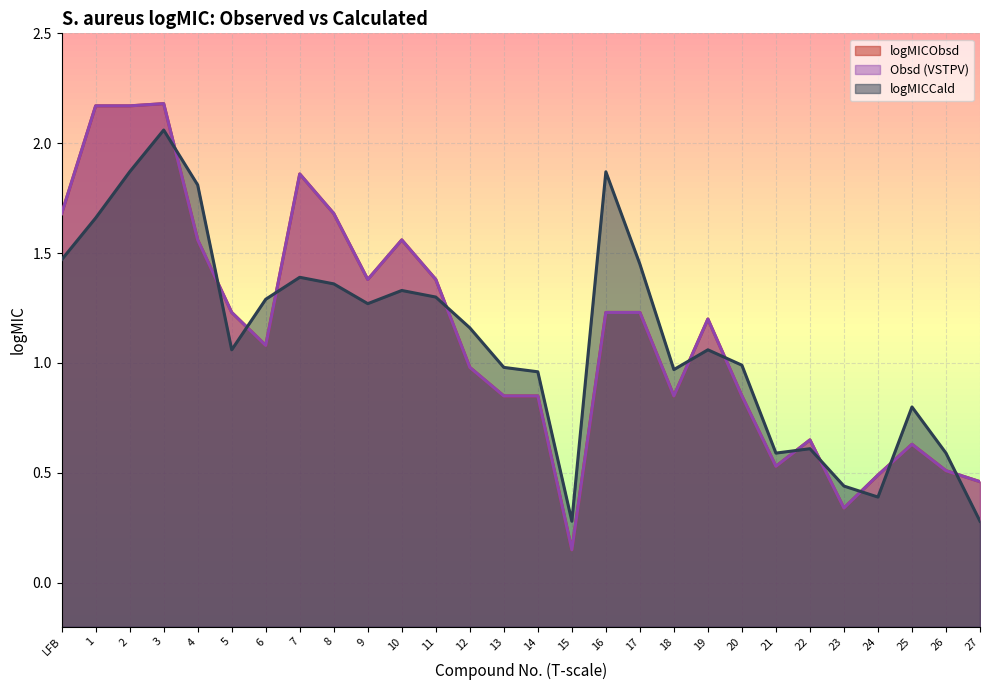

Reading left to right, what are all the values shown in this chart?

logMICObsd: LFB=1.7	1=2.2	2=2.2	3=2.2	4=1.6	5=1.2	6=1.1	7=1.9	8=1.7	9=1.4	10=1.6	11=1.4	12=1.0	13=0.8	14=0.8	15=0.1	16=1.2	17=1.2	18=0.8	19=1.2	20=0.8	21=0.5	22=0.7	23=0.3	24=0.5	25=0.6	26=0.5	27=0.5
Obsd (VSTPV): LFB=1.7	1=2.2	2=2.2	3=2.2	4=1.6	5=1.2	6=1.1	7=1.9	8=1.7	9=1.4	10=1.6	11=1.4	12=1.0	13=0.8	14=0.8	15=0.1	16=1.2	17=1.2	18=0.8	19=1.2	20=0.8	21=0.5	22=0.7	23=0.3	24=0.5	25=0.6	26=0.5	27=0.5
logMICCald: LFB=1.5	1=1.7	2=1.9	3=2.1	4=1.8	5=1.1	6=1.3	7=1.4	8=1.4	9=1.3	10=1.3	11=1.3	12=1.2	13=1.0	14=1.0	15=0.3	16=1.9	17=1.4	18=1.0	19=1.1	20=1.0	21=0.6	22=0.6	23=0.4	24=0.4	25=0.8	26=0.6	27=0.3